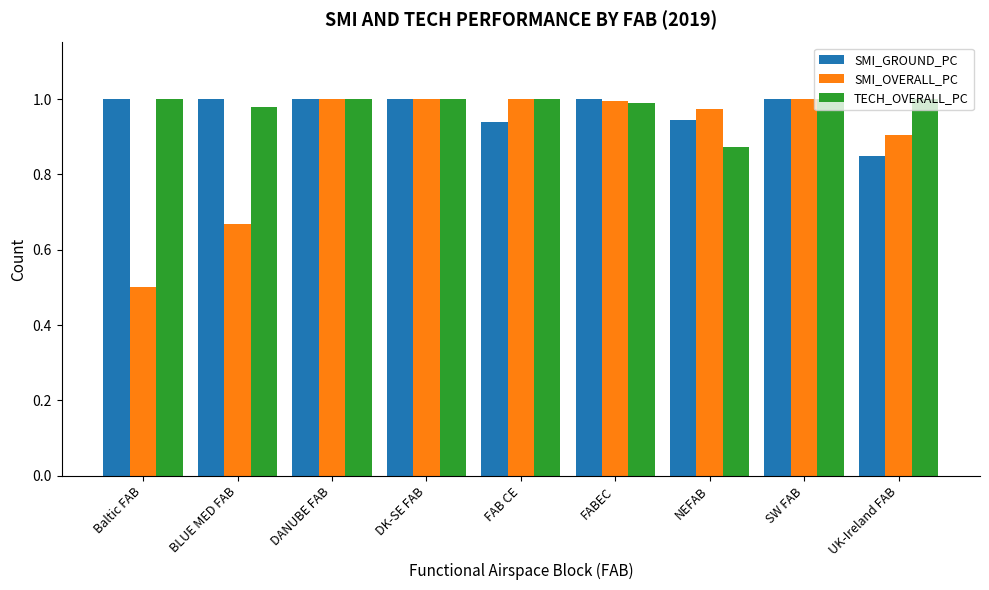

At how many categories does at least one series exceed 0?

9